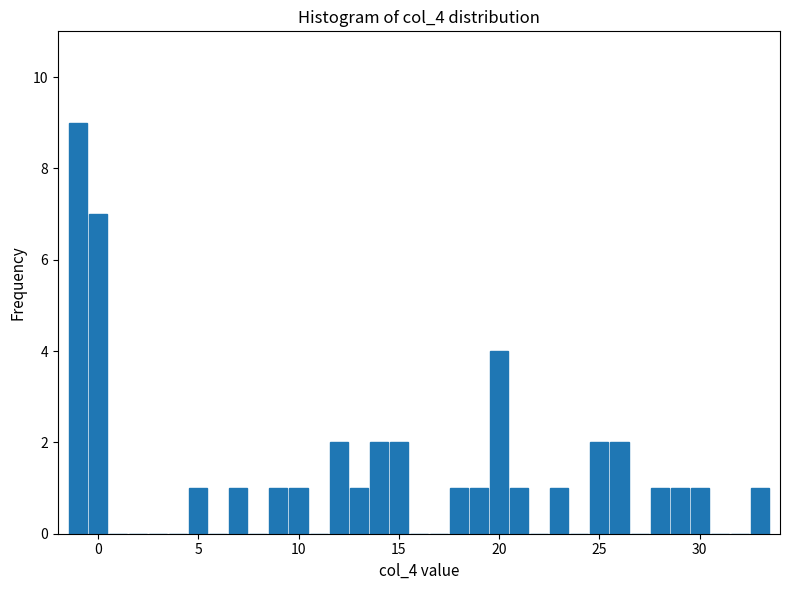

Around what value on the x-axis is the tallest bar? Give the approximate position of its centre, as read against the axis.

-1.0